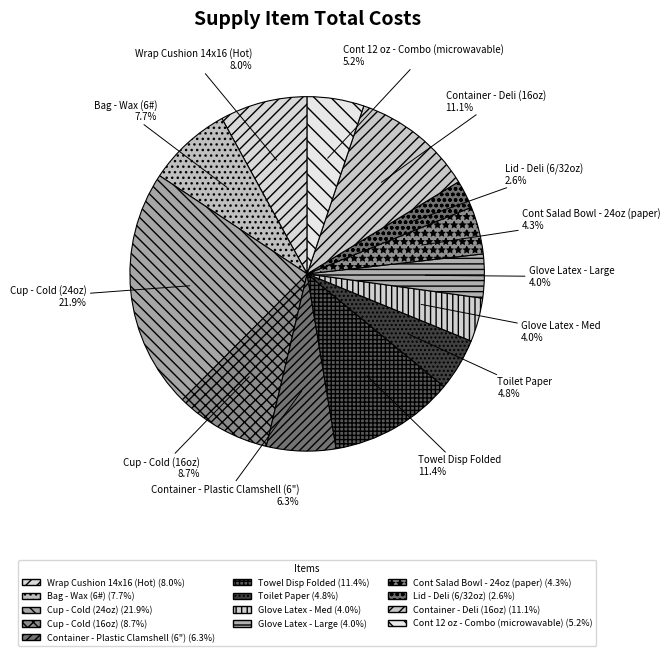

What is the ratio of the value at Cup - Cold (24oz) to the value at Cont Salad Bowl - 24oz (paper)?

5.1